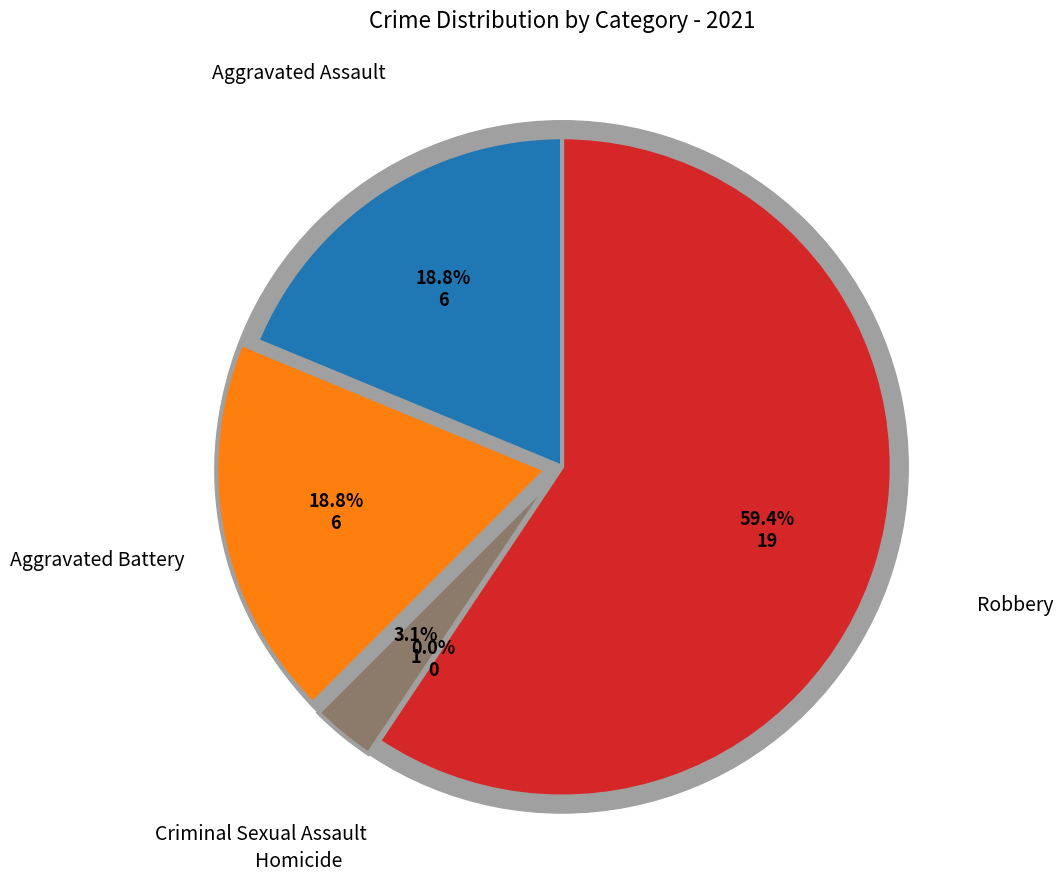

Count the number of slices in the pie.

5